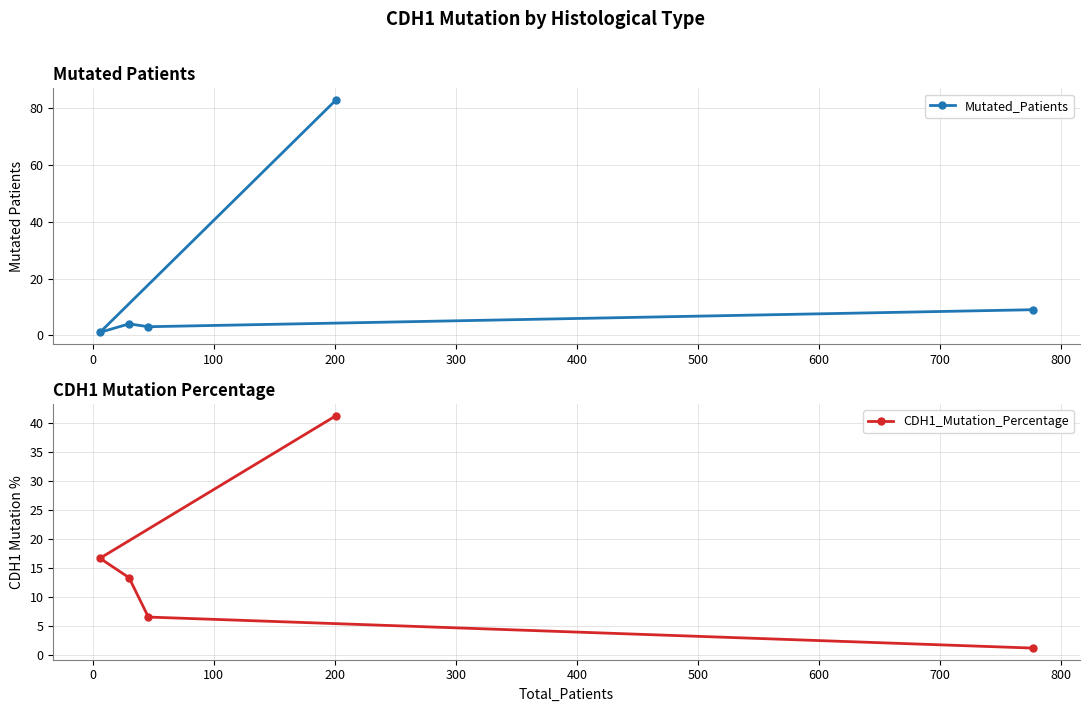

What is the value of the Mutated_Patients point at the 5th from the left?

9